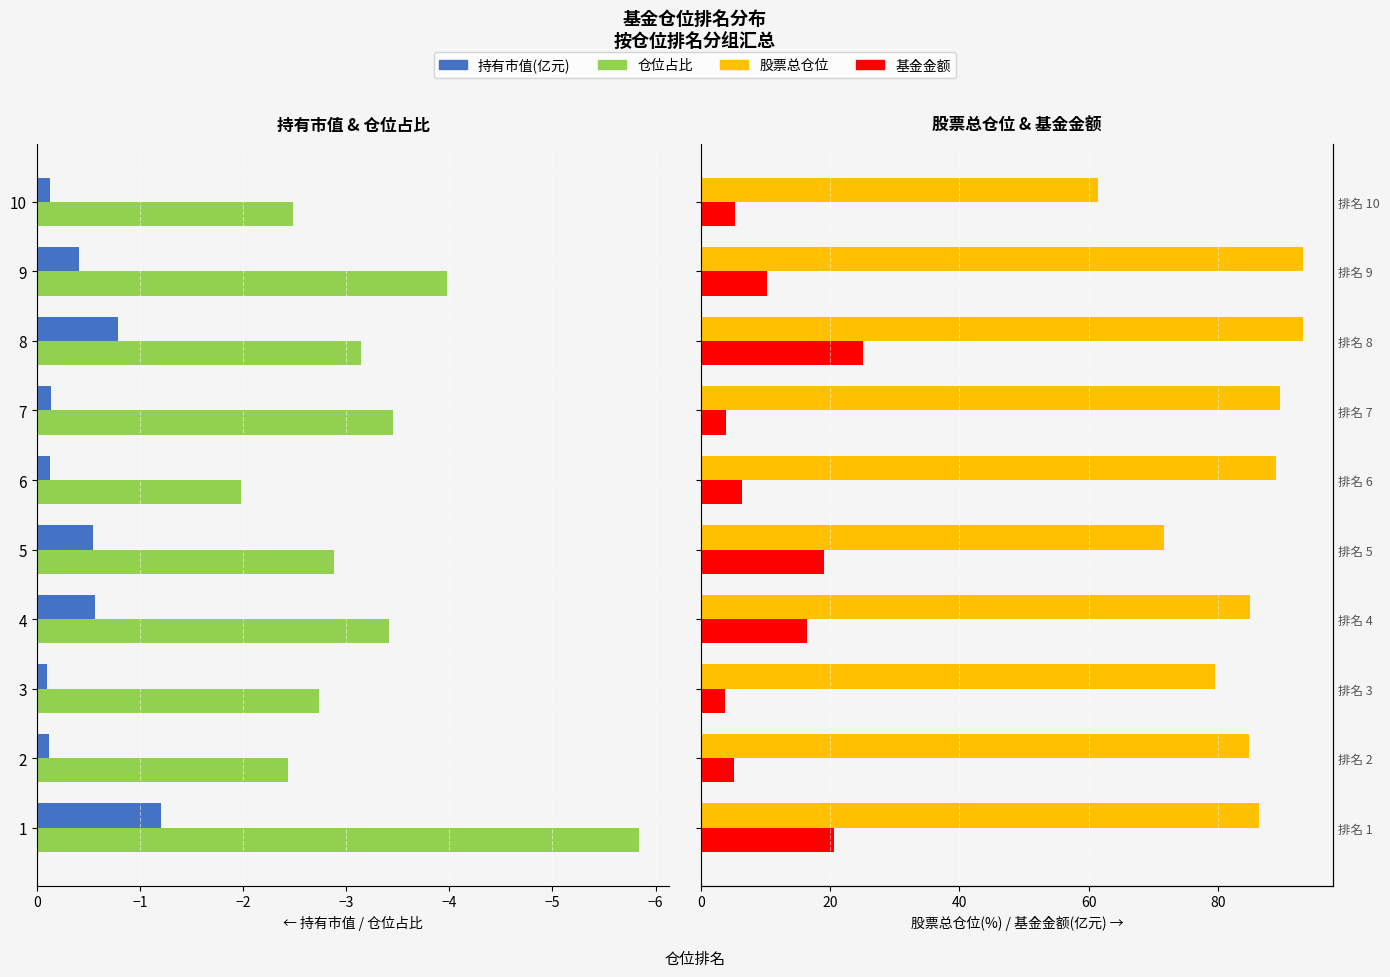

Are the bars horizontal?

Yes